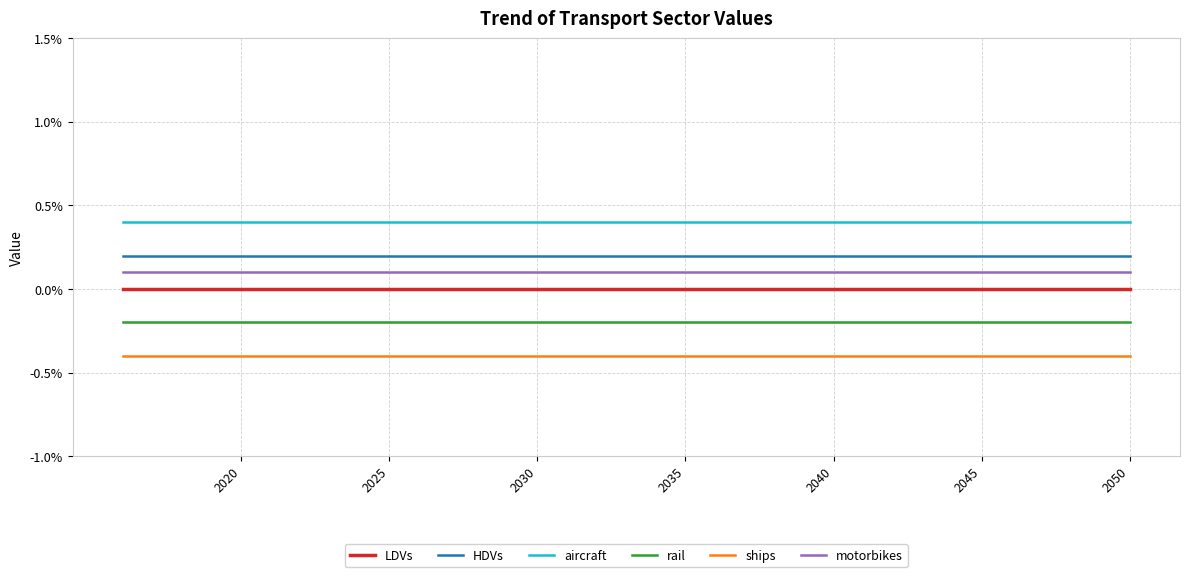

Which category has the highest value across all series?

2020